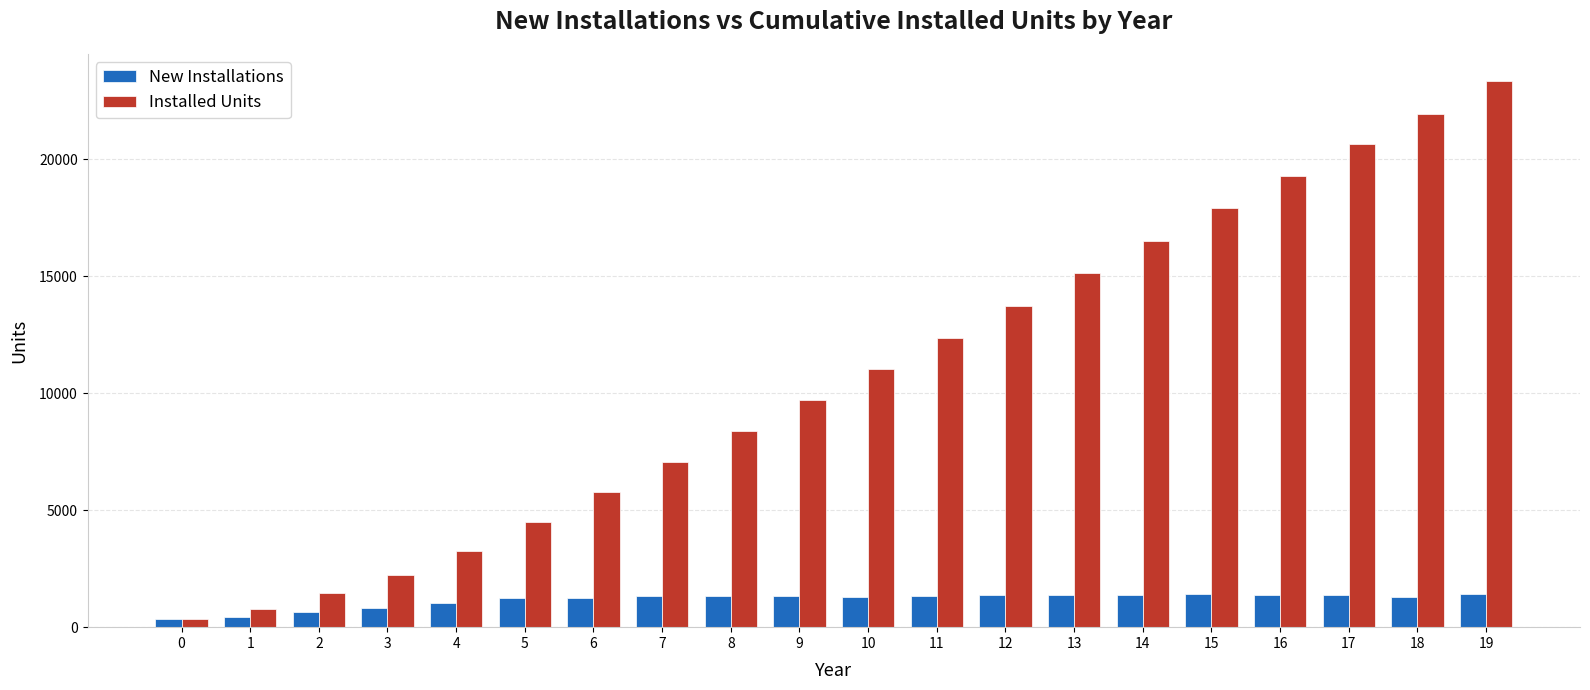

Count the number of data series in this chart.

2